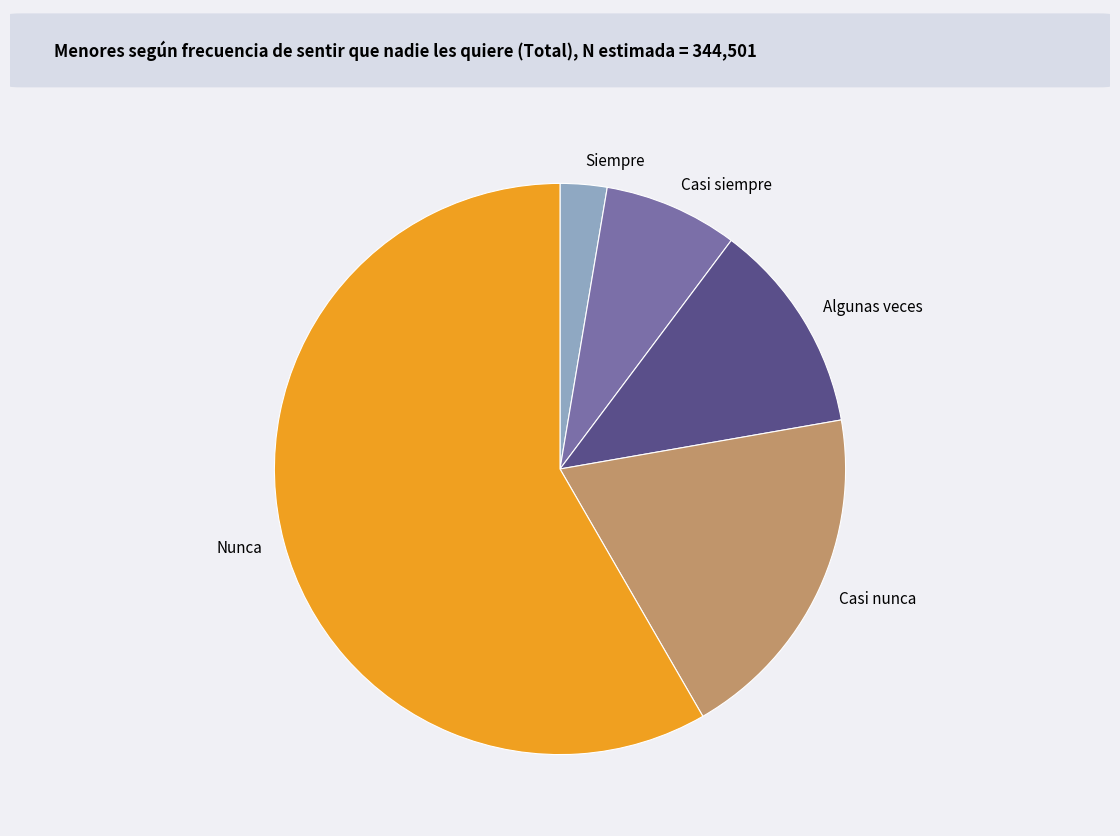

Which slice is the largest?

Nunca